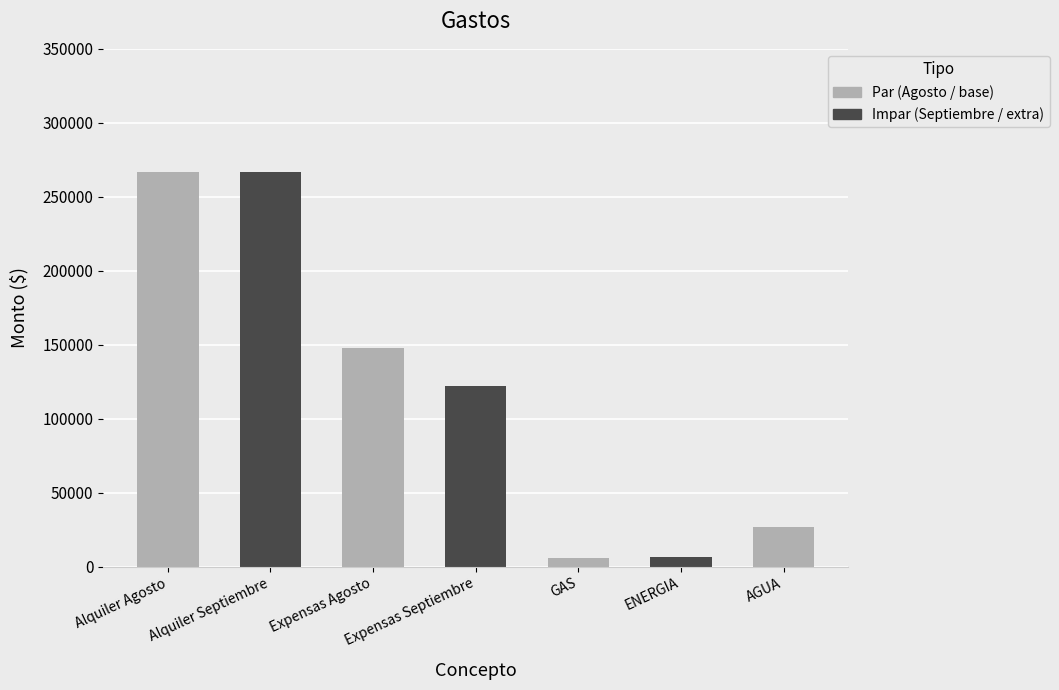

Is it true that the value at Expensas Agosto is 63897.7?

False